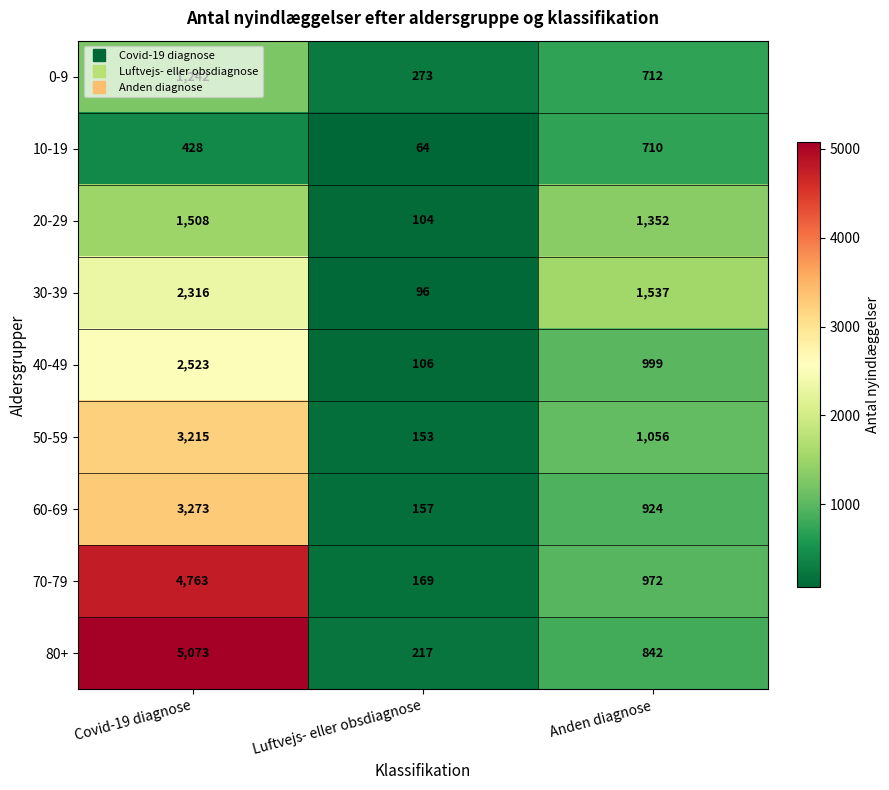

Which series has the largest total across all categories?

80+